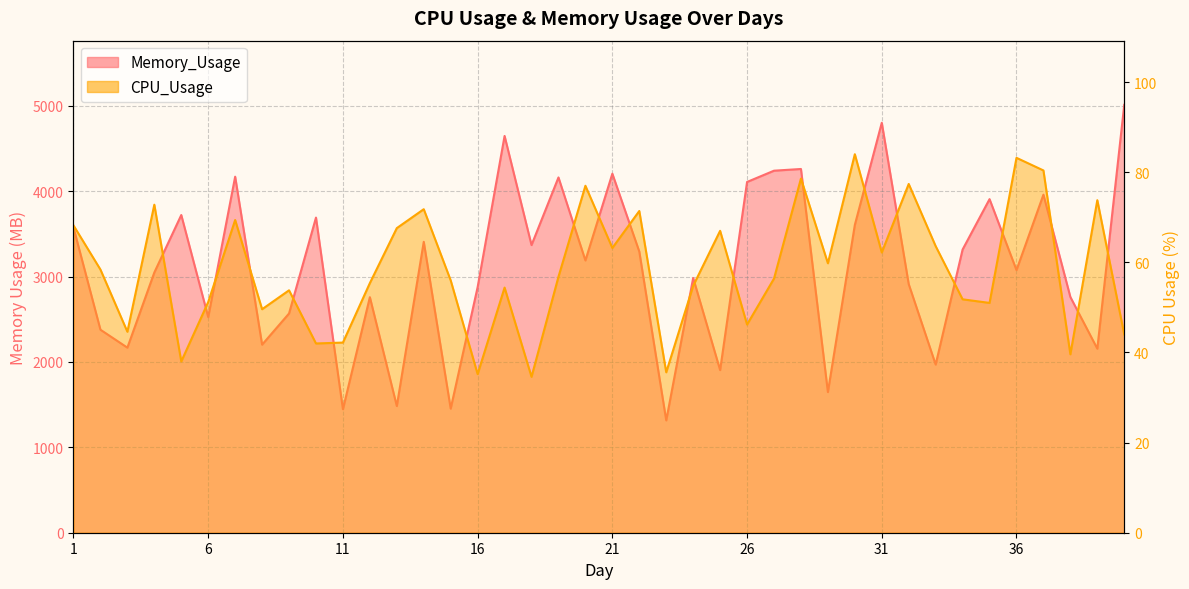

The value of Memory_Usage at 33 is 1969.0. True or false?

True